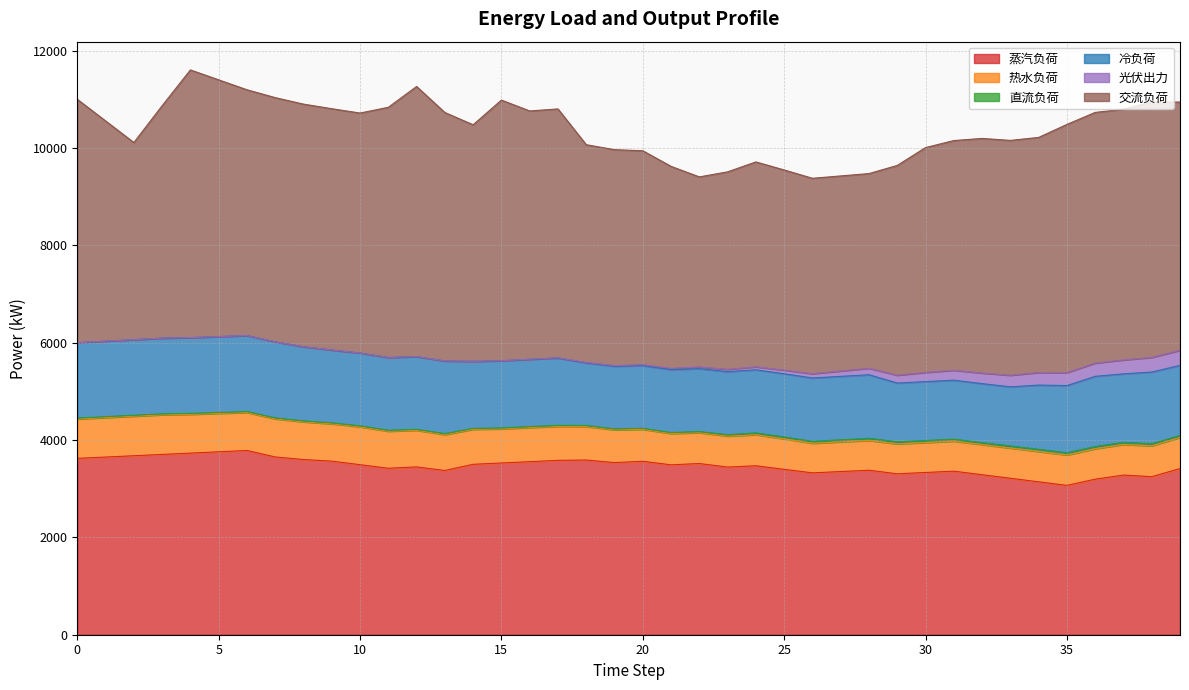

True or false: 直流负荷 and 冷负荷 cross at least once.

False